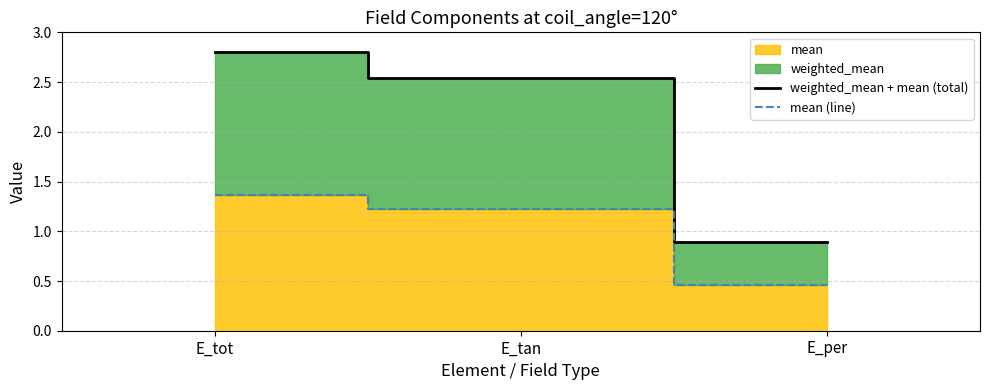

At which category is the sum across all series the highest?

E_tot